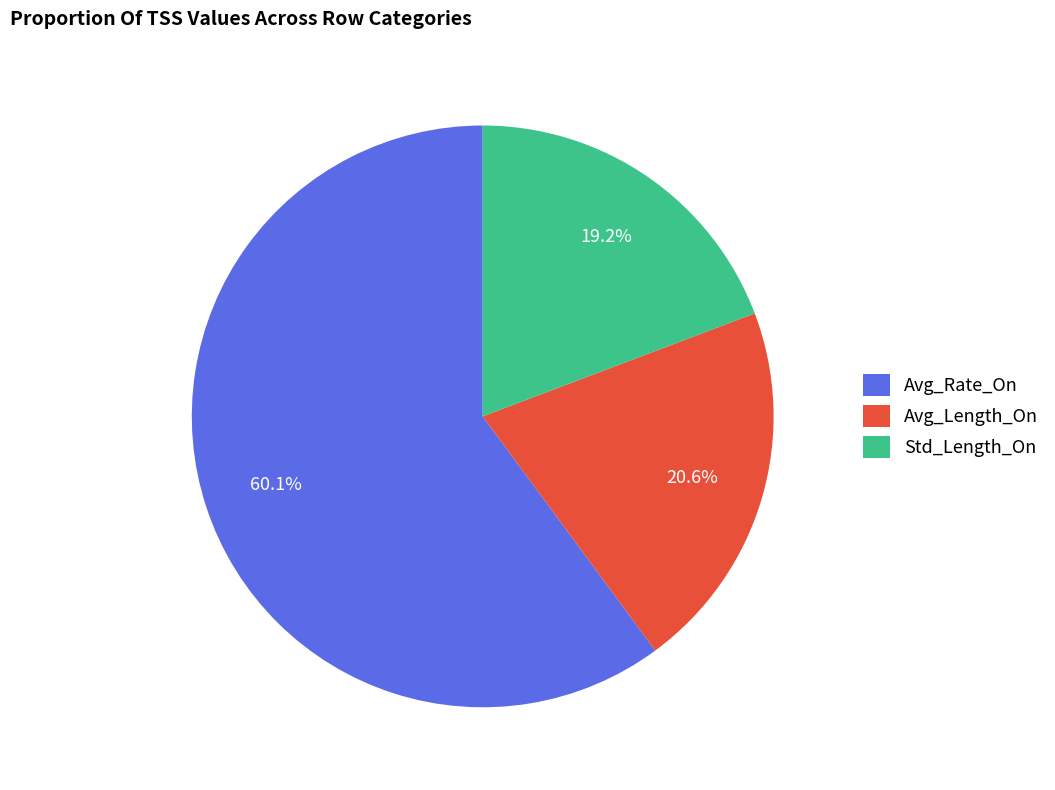

What is the majority slice?

Avg_Rate_On